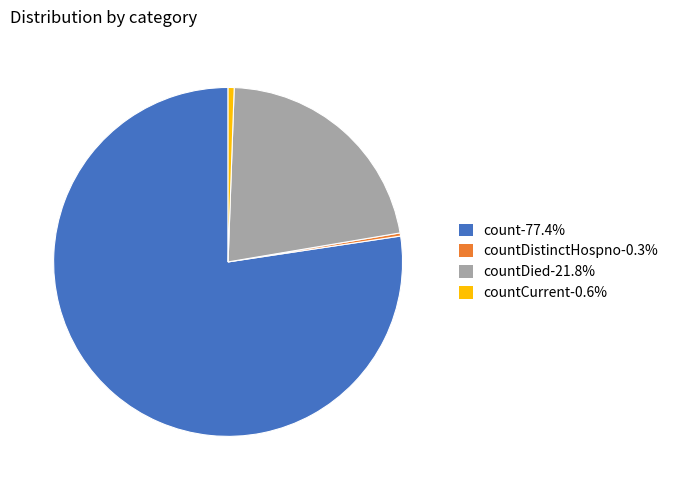

Is the sum of countDied-21.8% and countCurrent-0.6% greater than half?

No